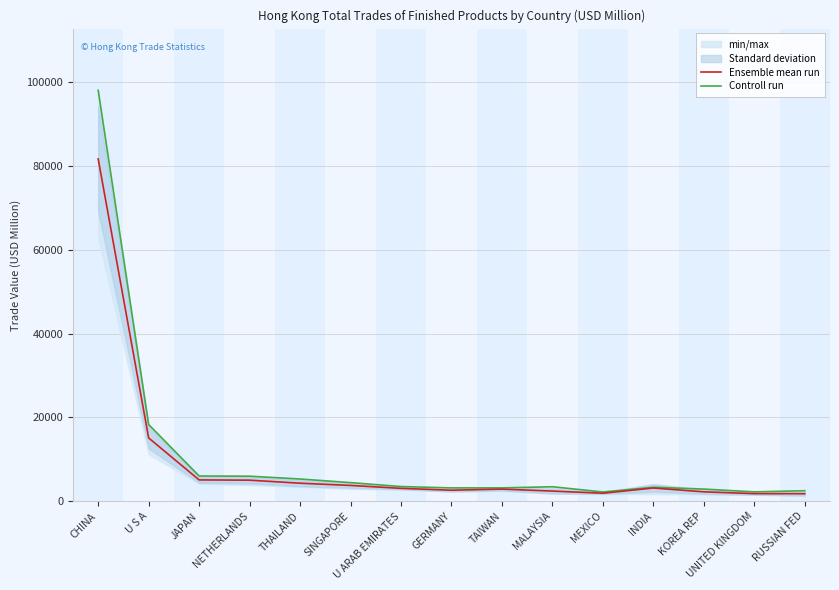

At which category is the sum across all series the highest?

CHINA